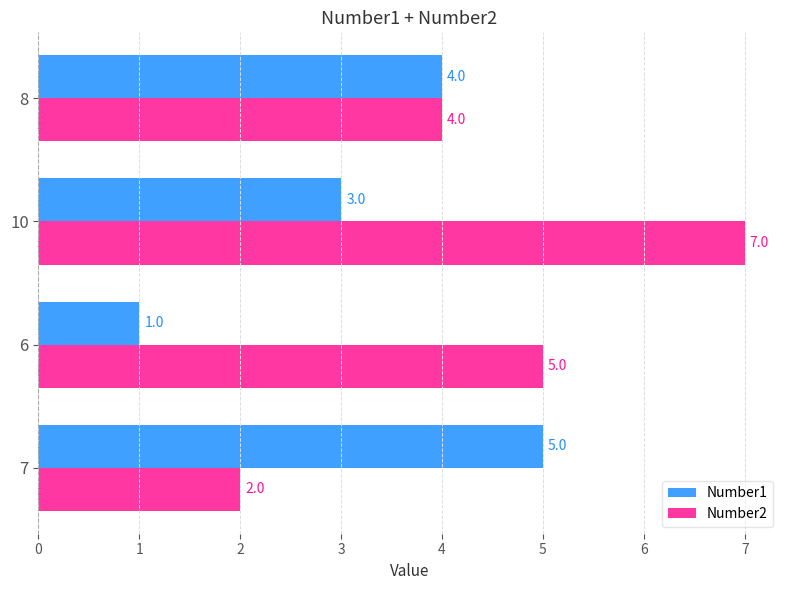

What is the difference between the highest and lowest values at 10?

4